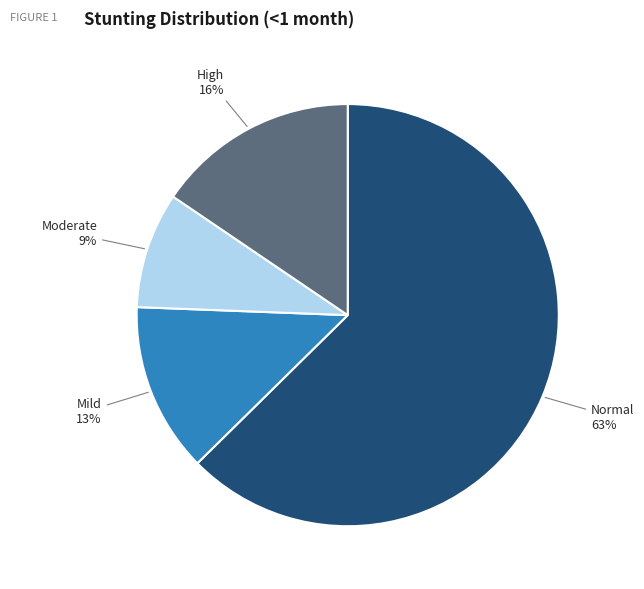

Is there a majority slice in this chart?

Yes